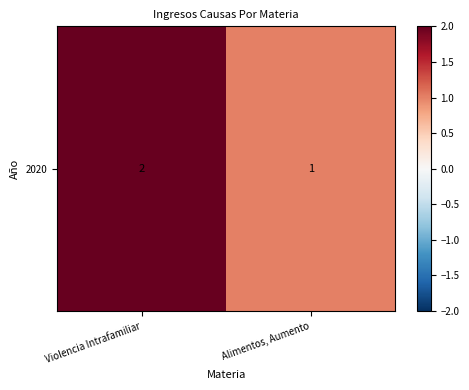

What is the difference between the values at Alimentos, Aumento and Violencia Intrafamiliar?

1